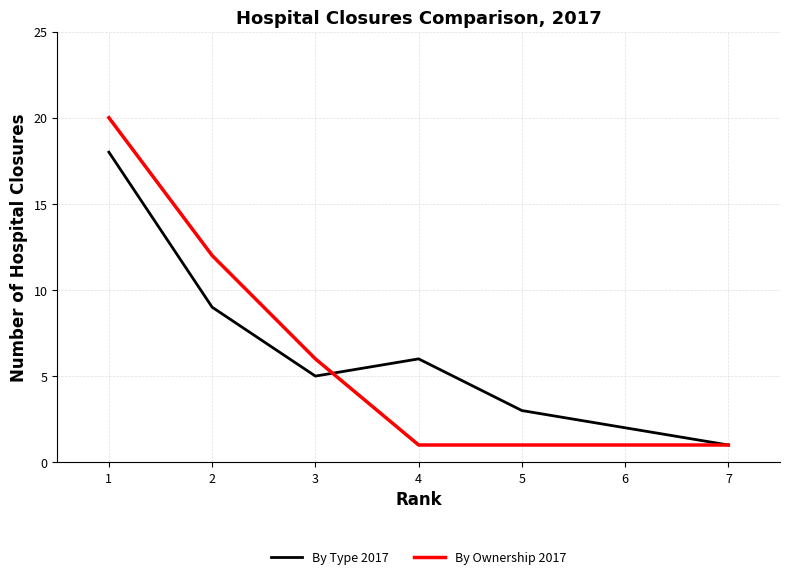

At which category is the sum across all series the highest?

1